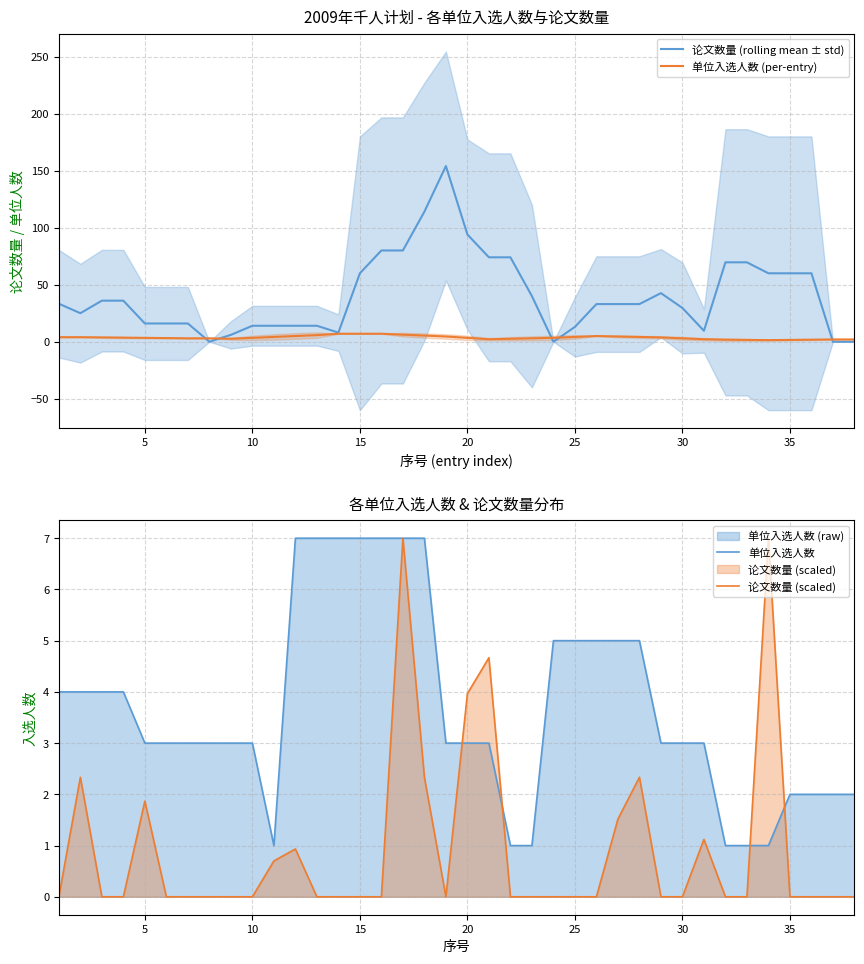

Is it true that 论文数量 (rolling mean ± std) equals 14.0 at 10?

True